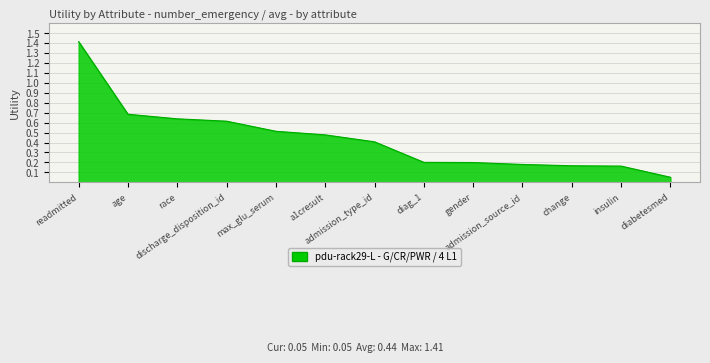

Is it true that the value at discharge_disposition_id is 0.2?

False